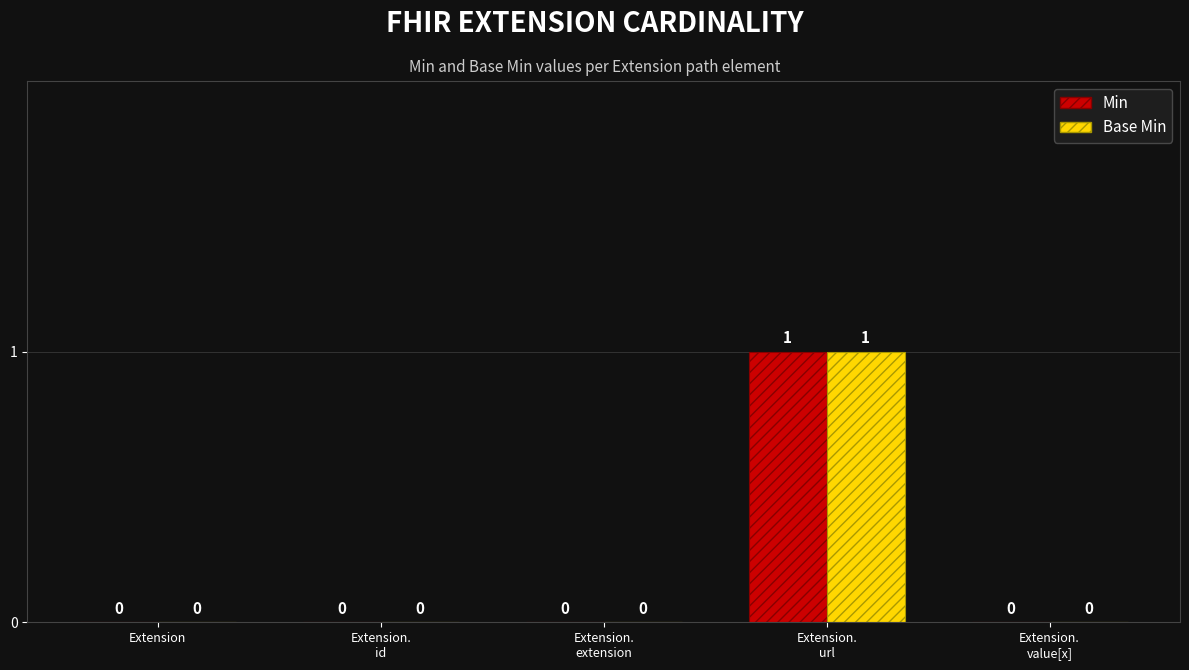

What are all the series names shown in the legend?

Min, Base Min